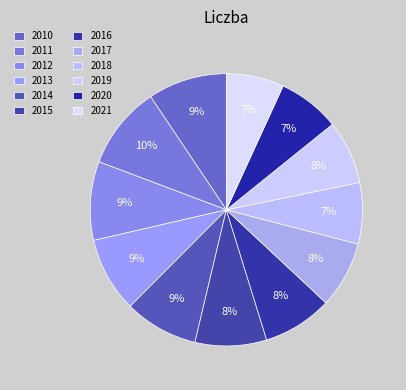

To the nearest percent, what is the average slice percentage?

8%